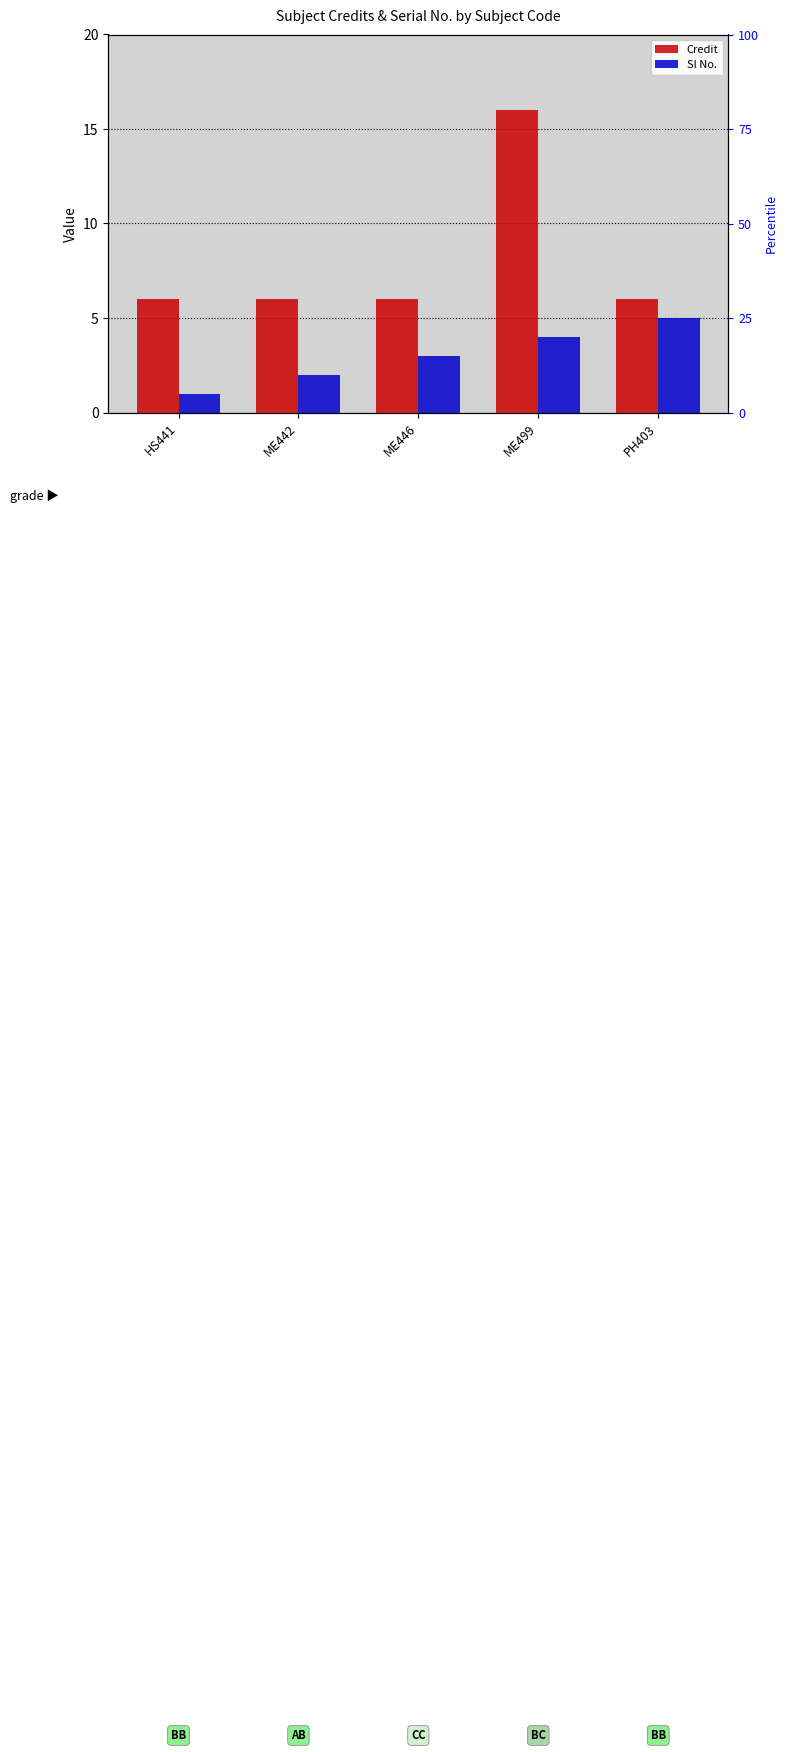

Rank the categories by Credit value from highest to lowest.

ME499, HS441, ME442, ME446, PH403